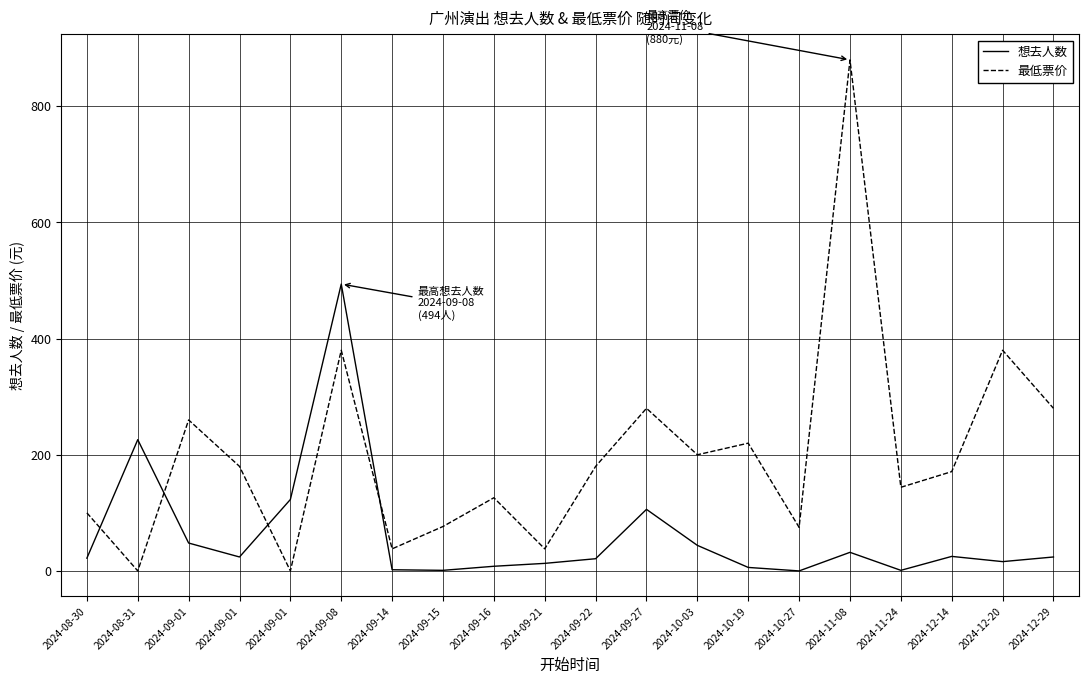

Is the value of 想去人数 at 2024-08-31 greater than the value of 最低票价 at 2024-12-14?

Yes